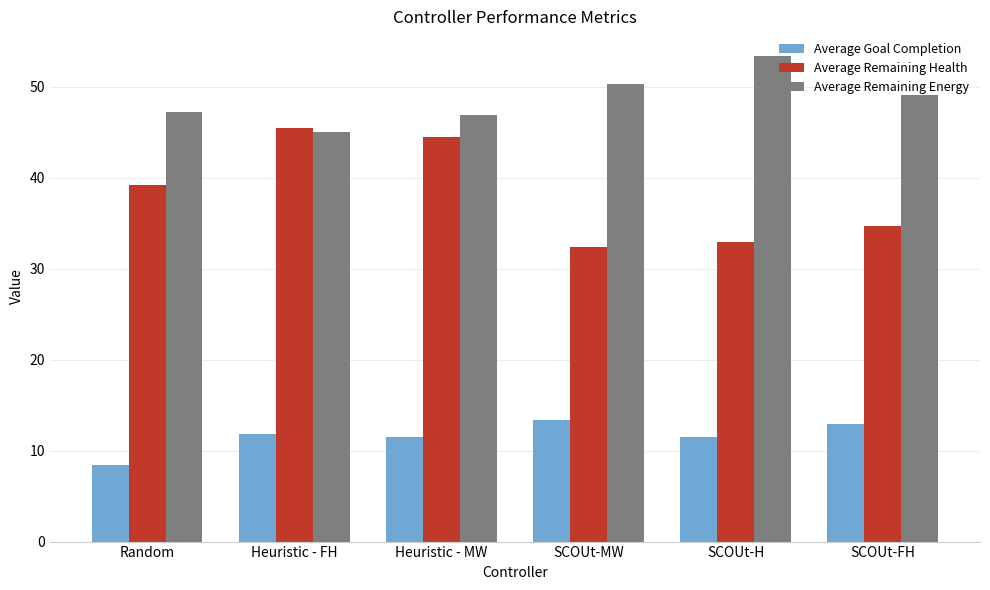

Is the value of Average Goal Completion at SCOUt-FH greater than the value of Average Remaining Energy at SCOUt-MW?

No